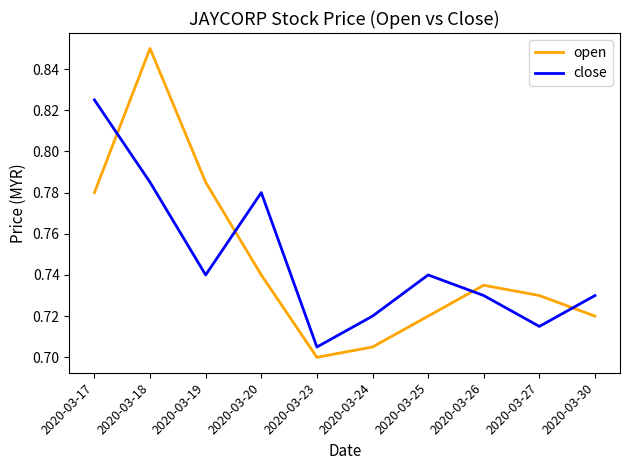

Does the chart display data point markers on the line(s)?

No